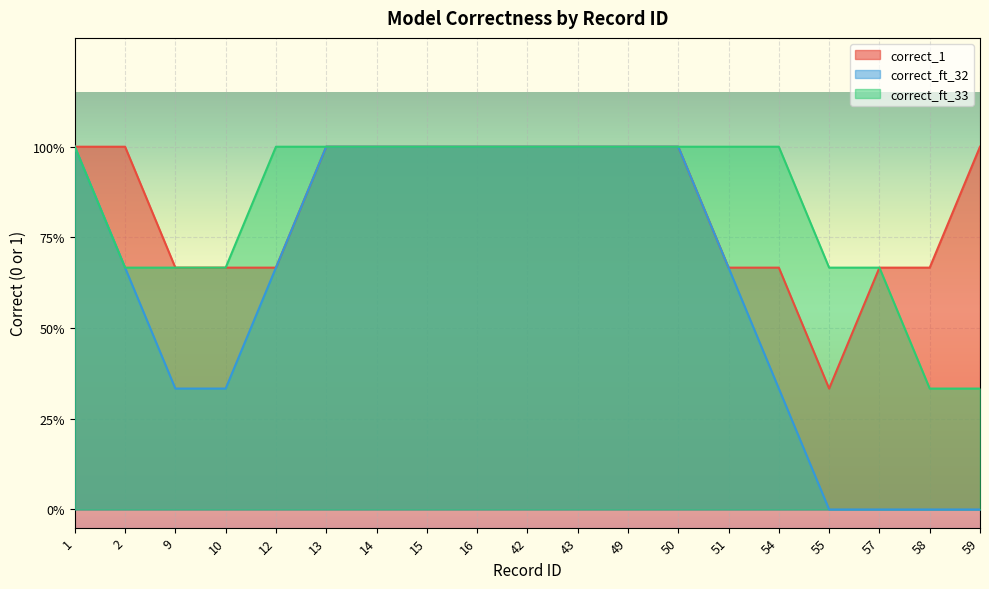

What are all the series names shown in the legend?

correct_1, correct_ft_32, correct_ft_33